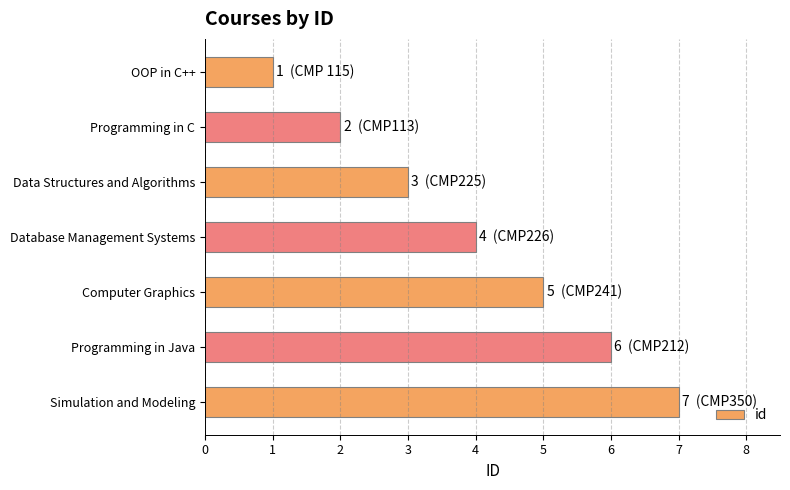

What is the difference between the second highest and second lowest values?

4